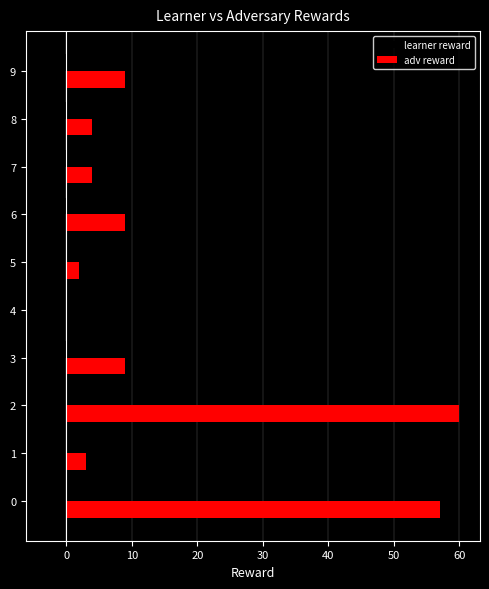

Which series has the largest total across all categories?

adv reward